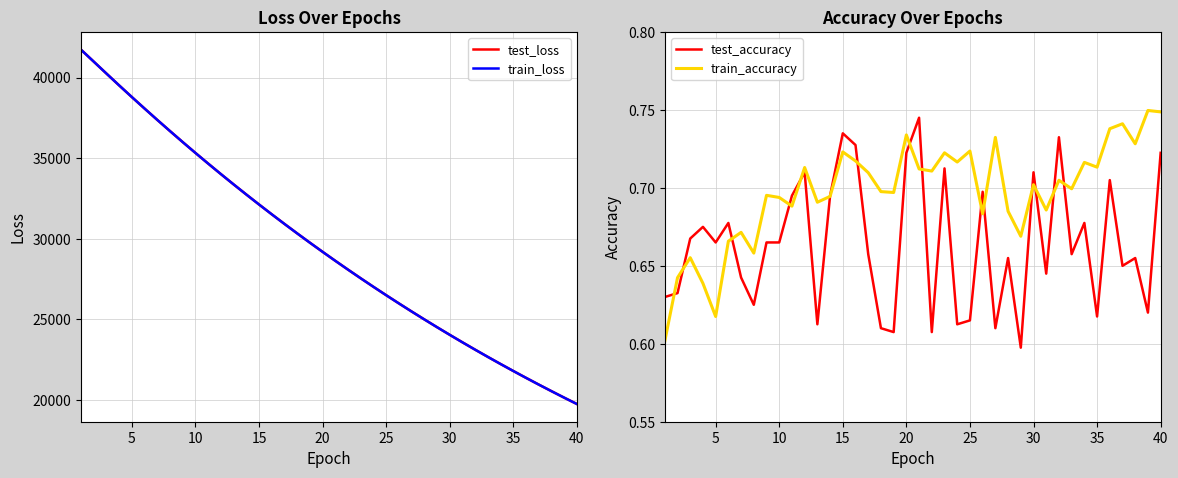

What is the maximum value for test_loss?

41729.2